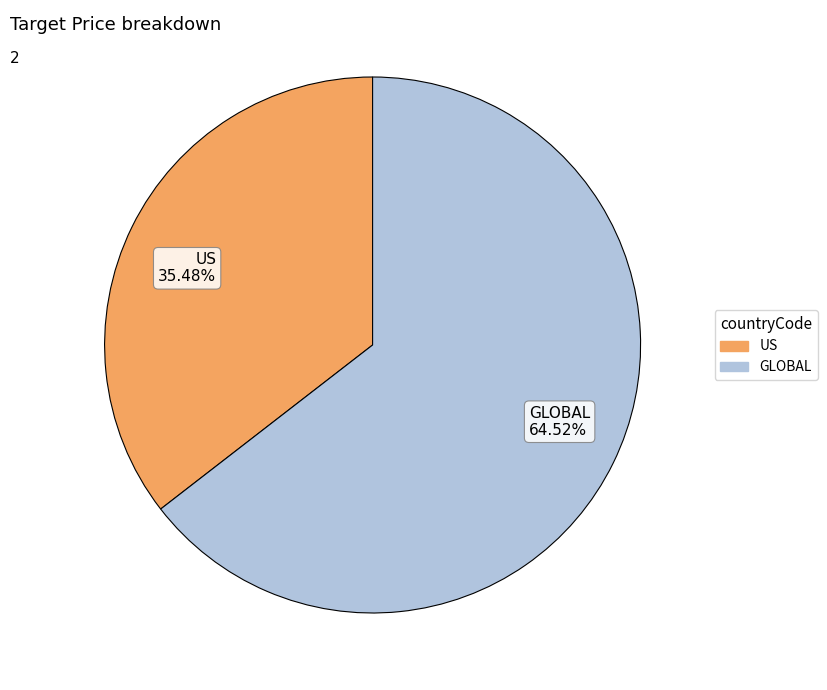

To the nearest percent, what is the difference between the largest and smallest slice percentages?

29%